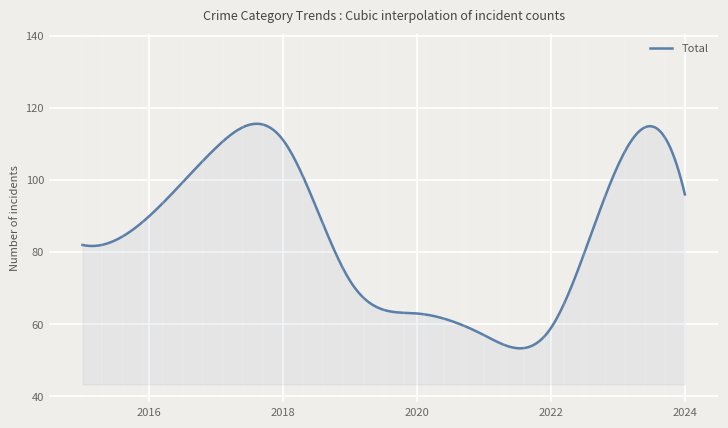

What is the difference between the maximum and minimum values?

62.2